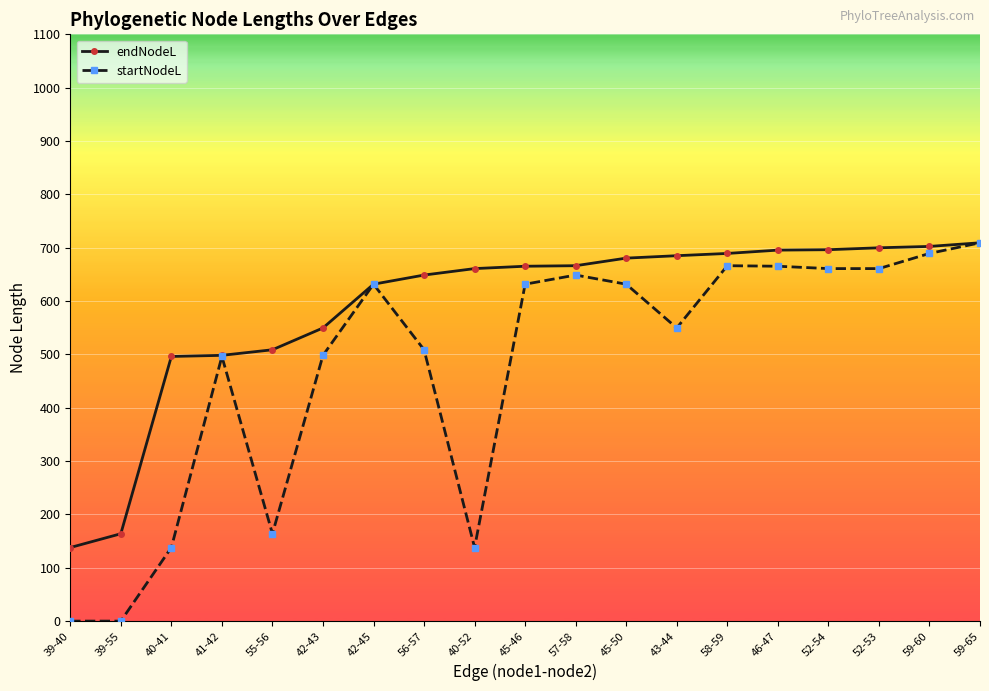

How many values in the endNodeL series exceed 665?

10